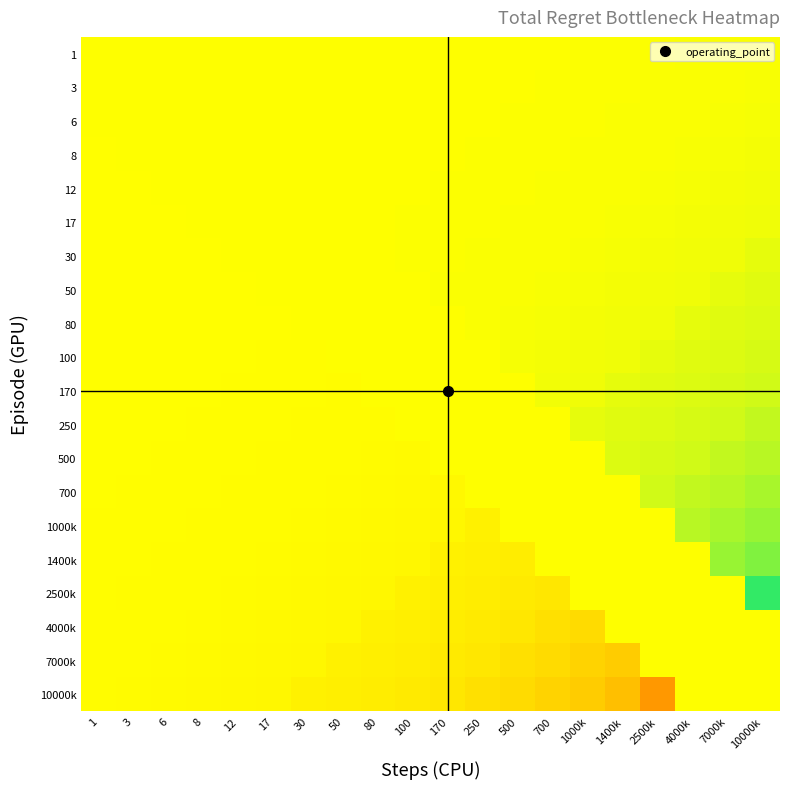

Rank the series at 100 from highest to lowest value.

30, 17, 12, 8, 6, 3, 1, 50, 80, 100, 170, 250, 500, 700, 1000k, 1400k, 2500k, 4000k, 7000k, 10000k